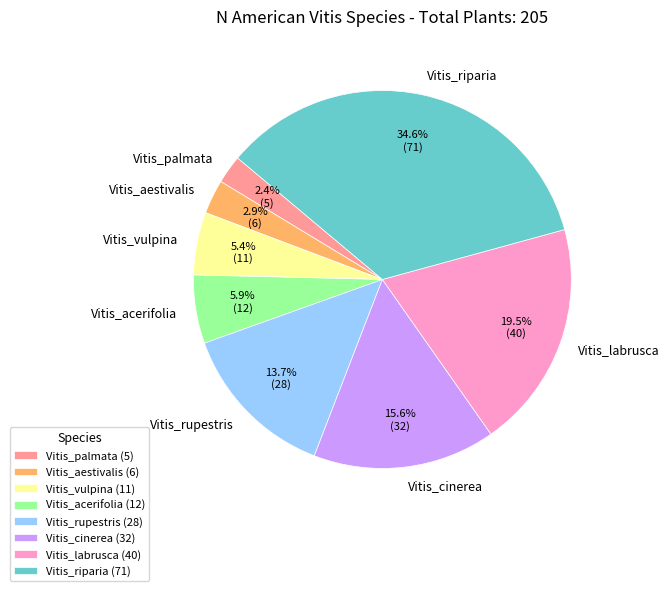

How many segments does this pie chart have?

8